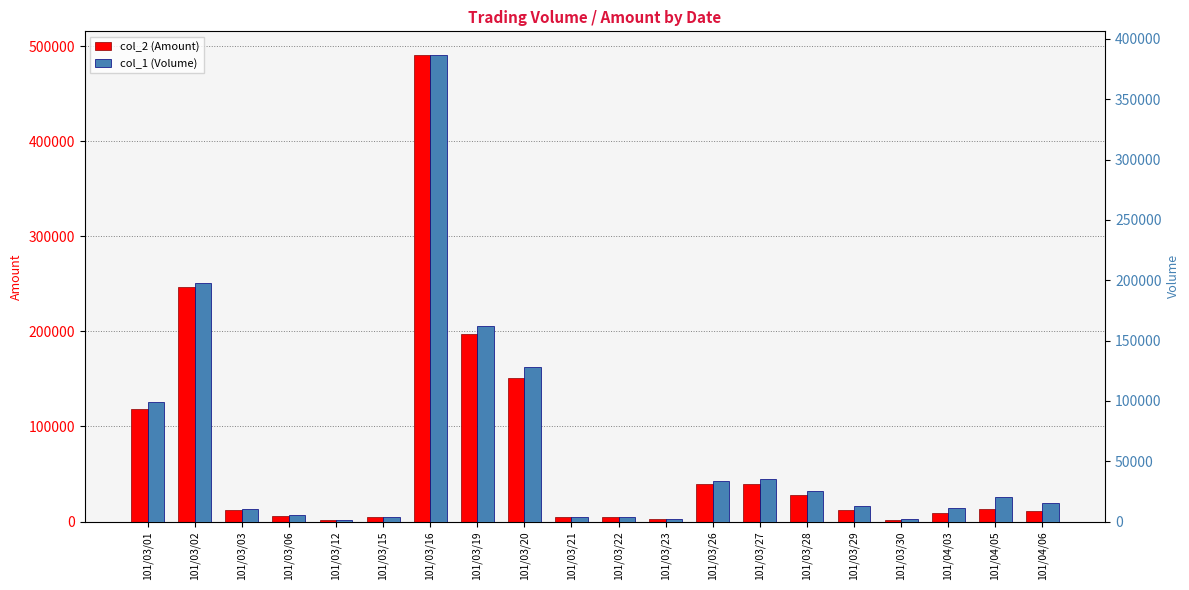

Is it true that col_2 (Amount) equals 4640 at 101/03/21?

True